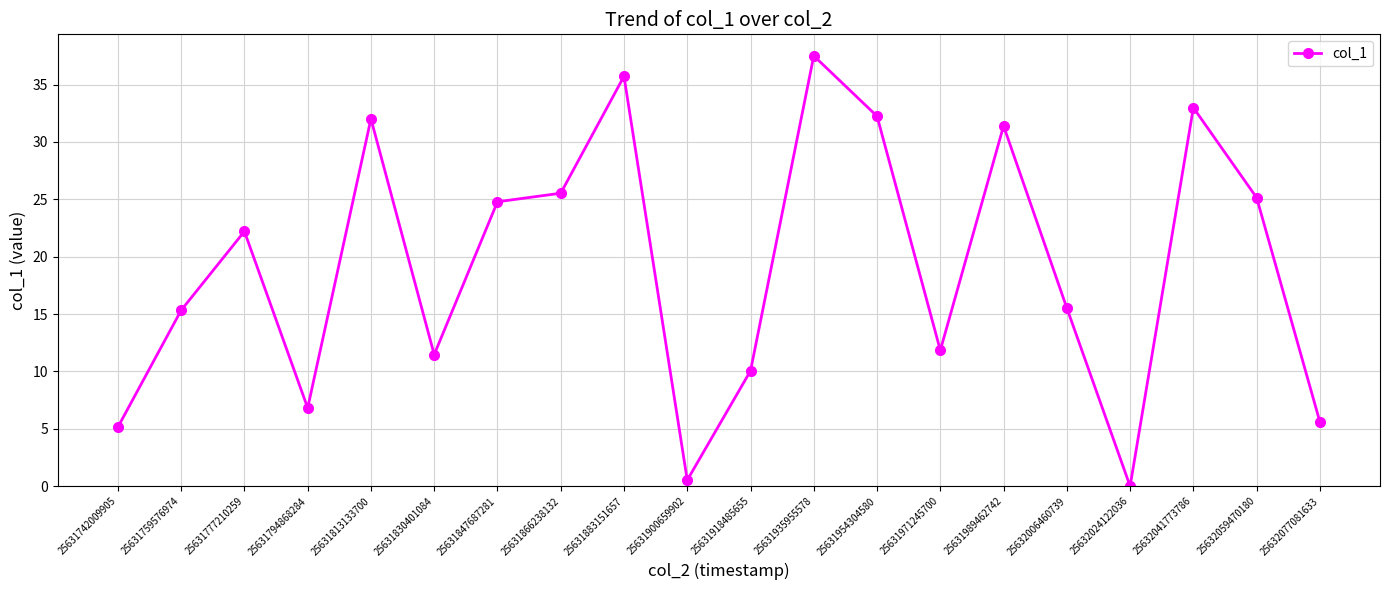

True or false: the data shows -23.1 at 25632024122036.

False